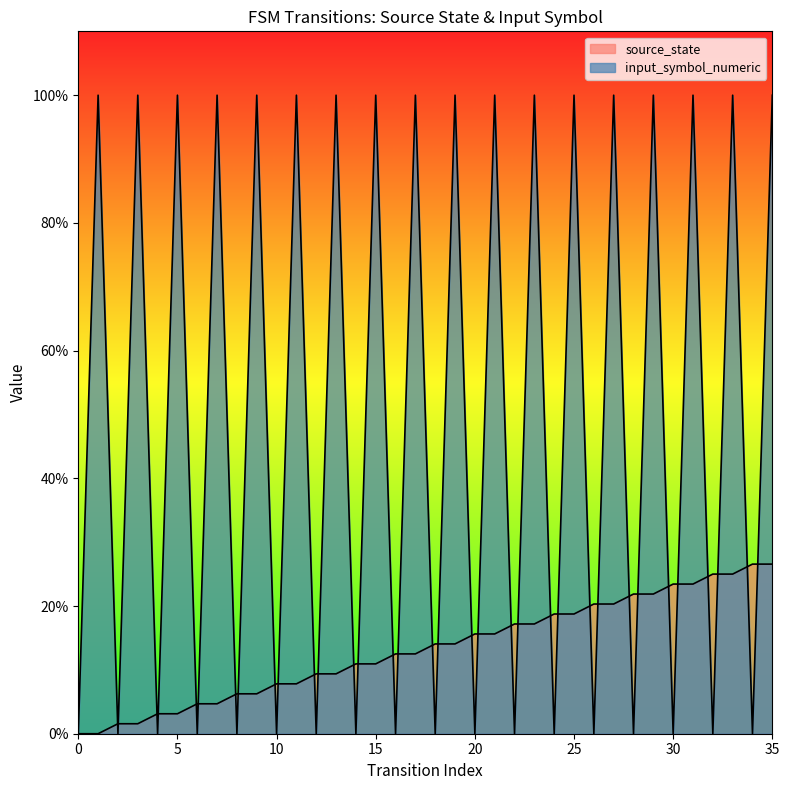

What is the total value across all series at 16?

0.1